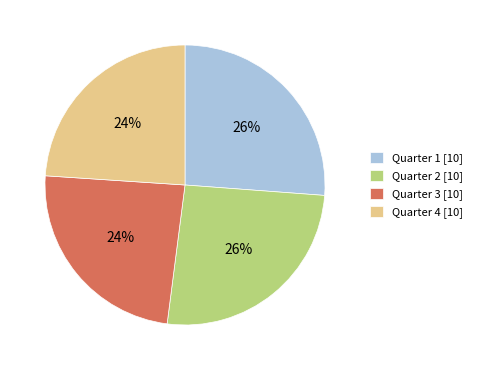

Does Quarter 1 [10] account for over 50% of the chart?

No